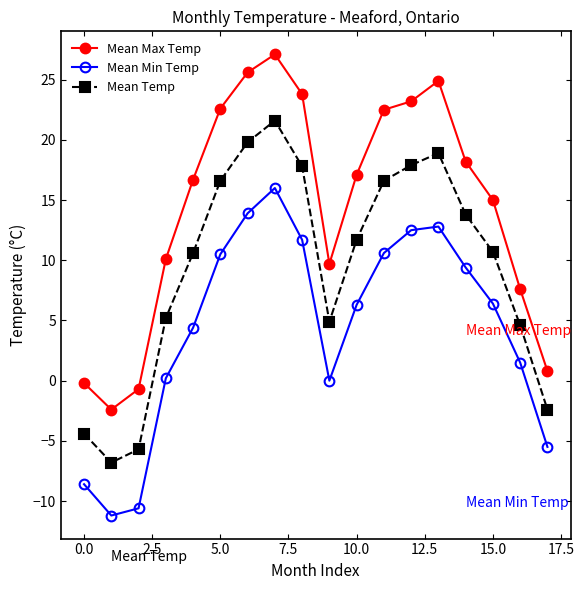

What is the difference between the maximum and minimum values in the Mean Temp series?

28.4